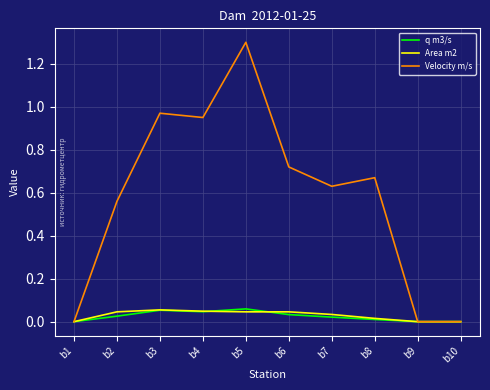

Which series has the largest total across all categories?

Velocity m/s